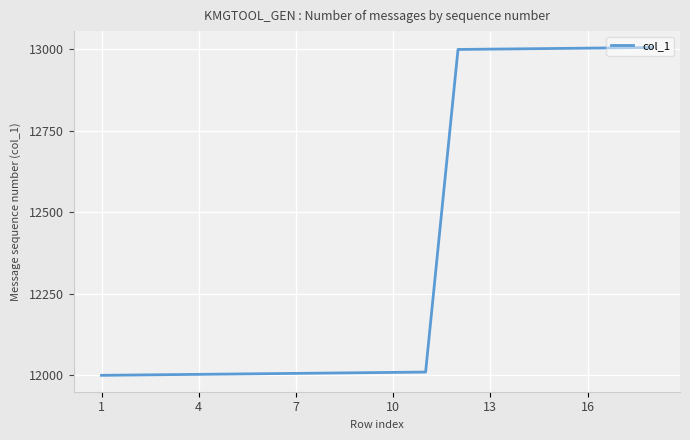

What is the difference between the maximum and minimum values?

1006